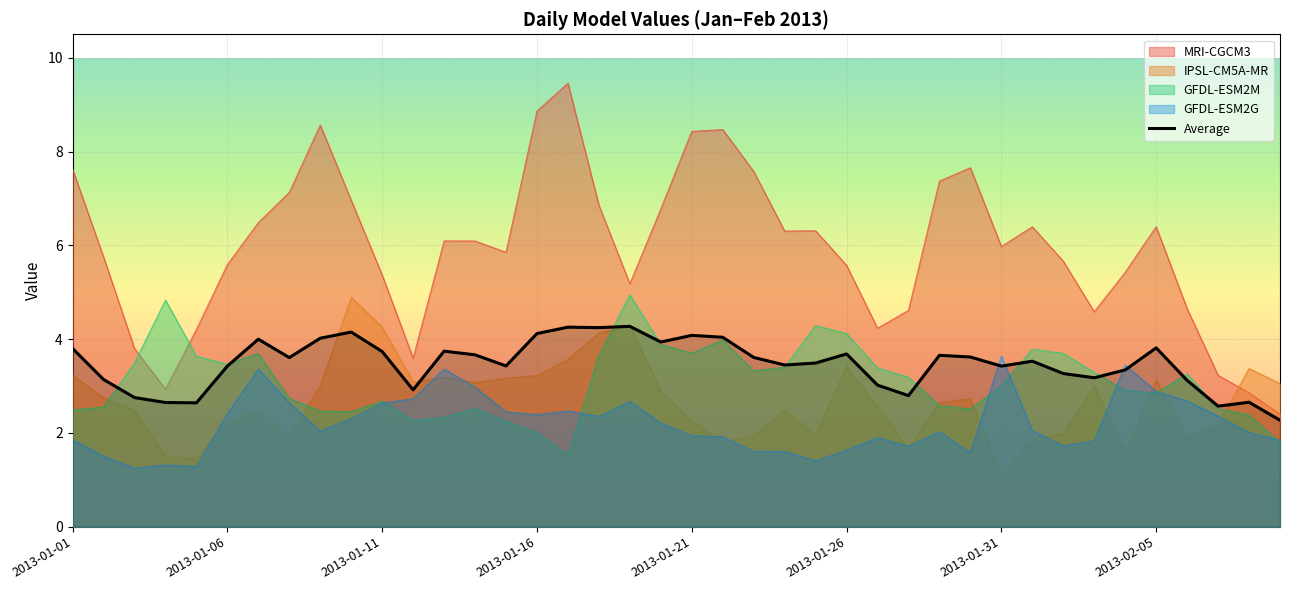

How many interior local peaks (higher than both neighbors) does the data have?

11